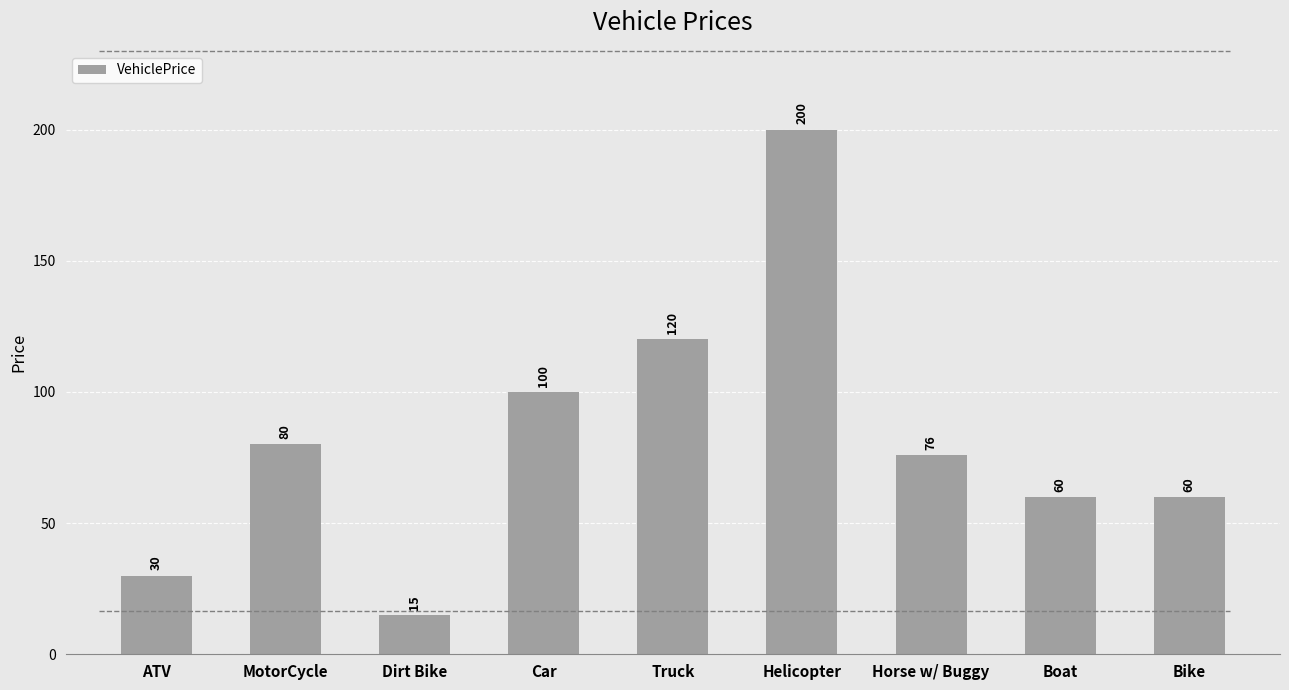

How many distinct data groups are displayed?

1